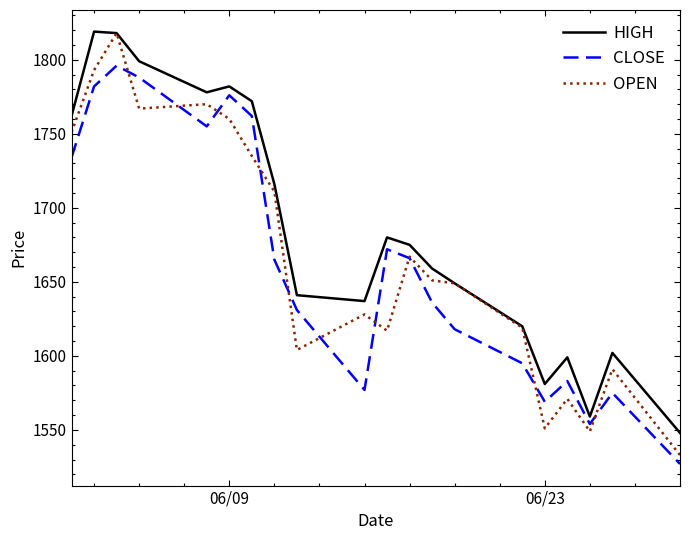

Which series has the largest total across all categories?

HIGH